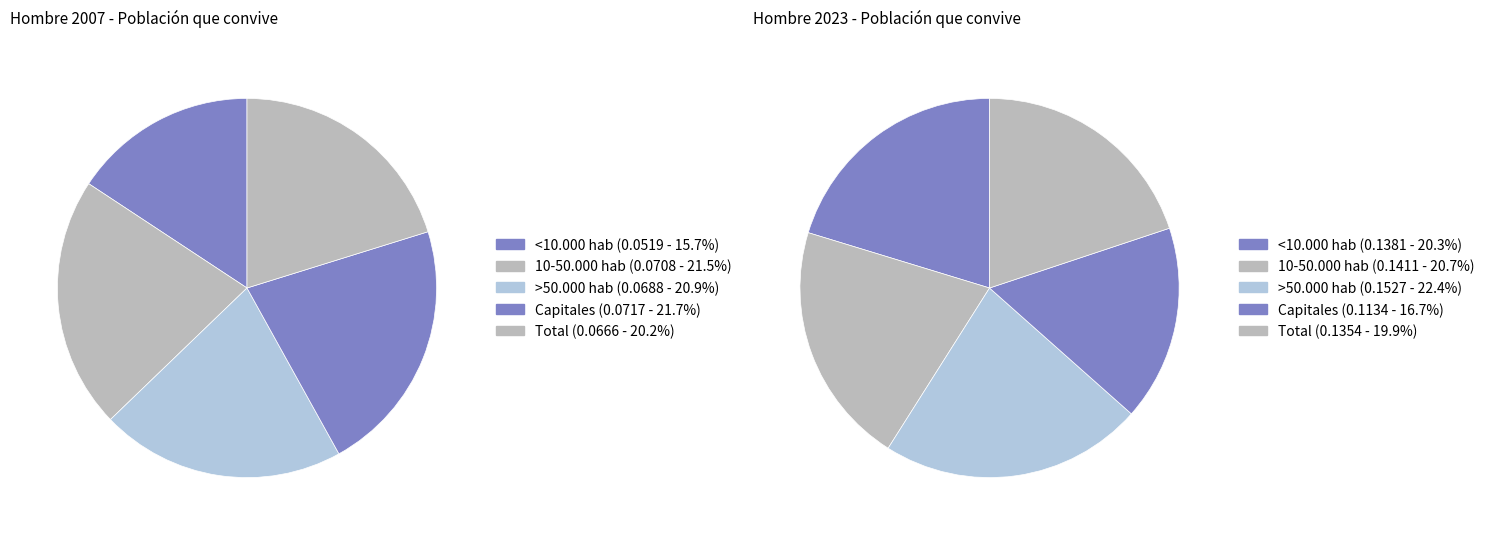

Which series changed the most between >50.000 hab and Capitales?

Hombre 2023